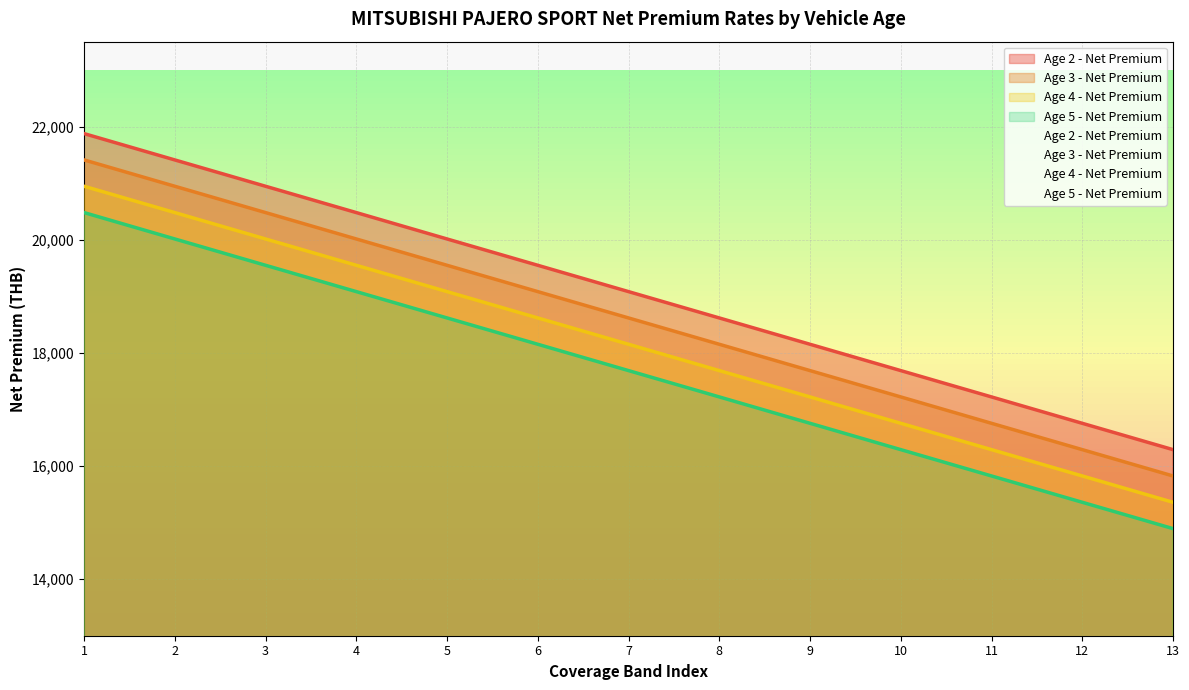

Between 8 and 12, which series saw the biggest shift?

Age 5 - Net Premium